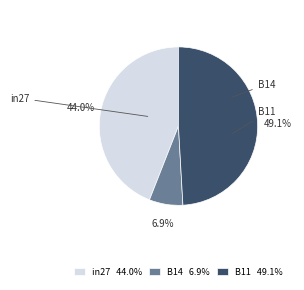

To the nearest percent, what percentage of the pie is B14?

7%